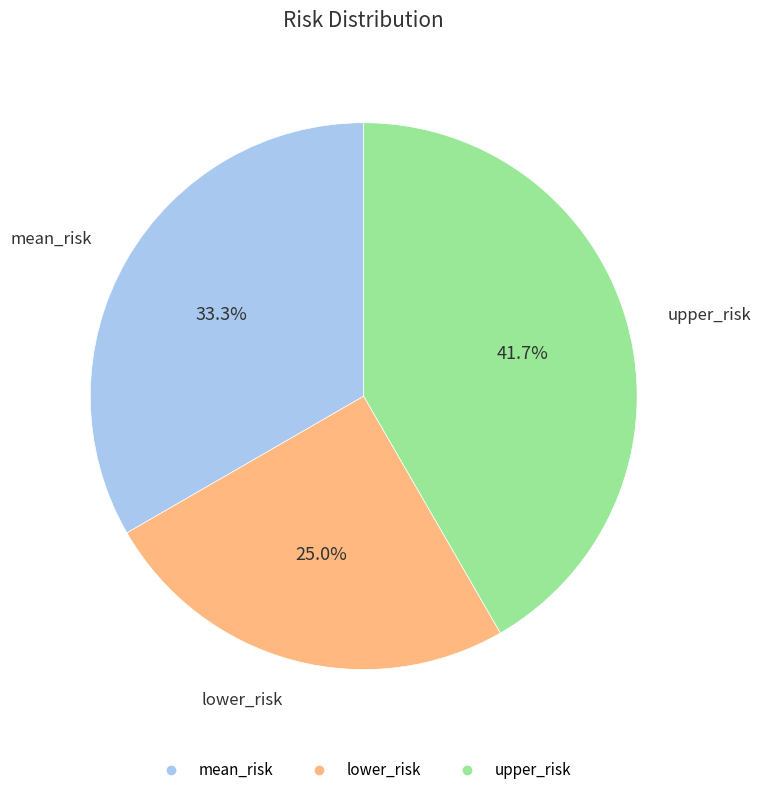

To the nearest percent, what portion does upper_risk represent?

42%